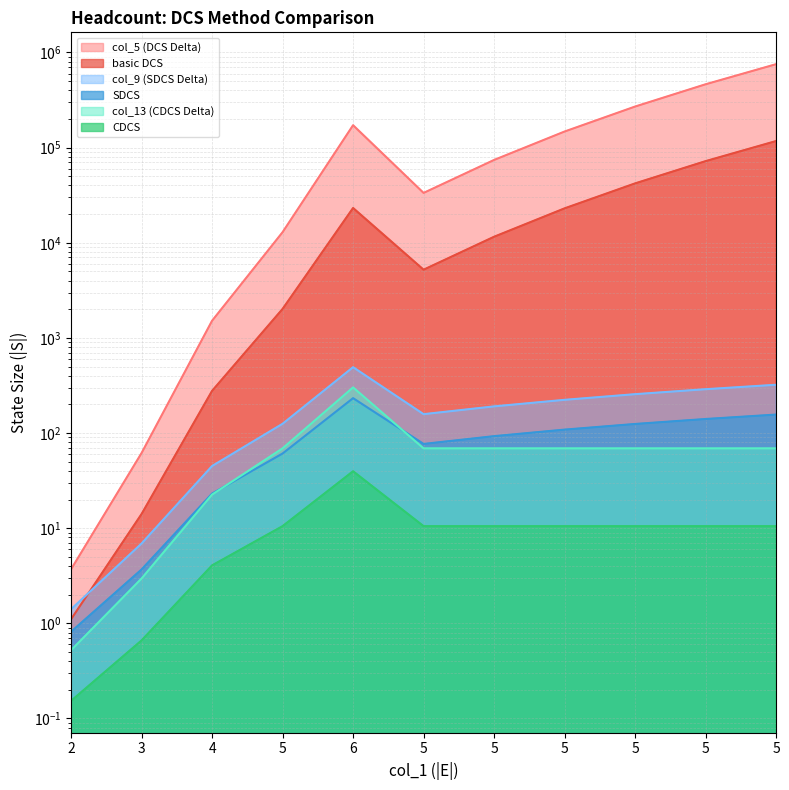

How many data points in col_13 (CDCS Delta) are less than 69?

3